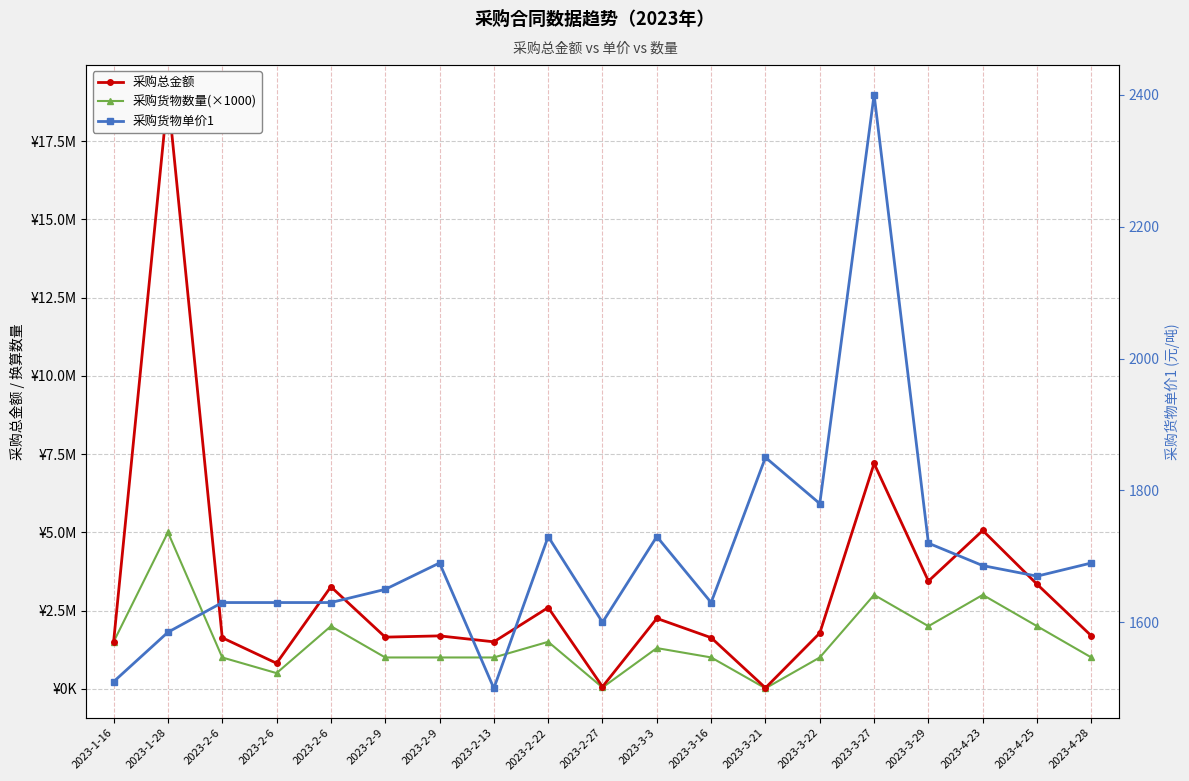

How many values in the 采购货物数量(×1000) series exceed 1001180?

9